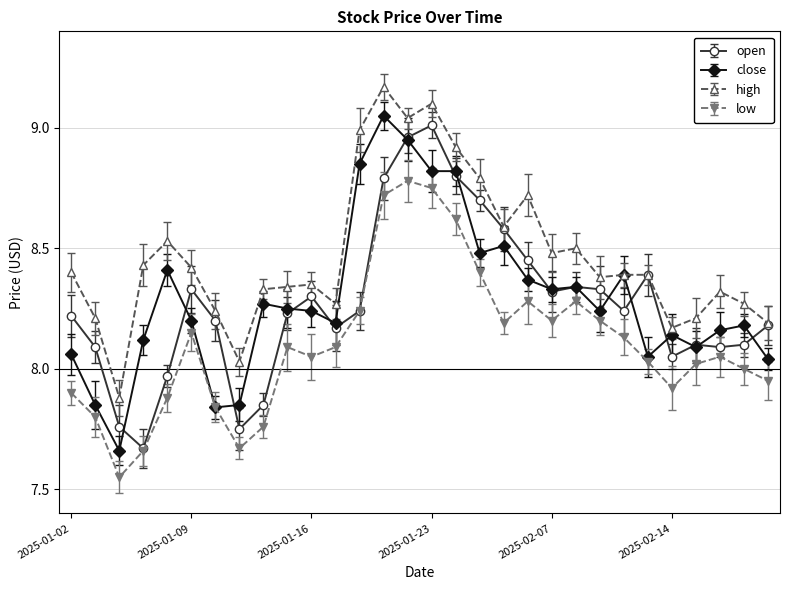

Which series has the largest total across all categories?

high